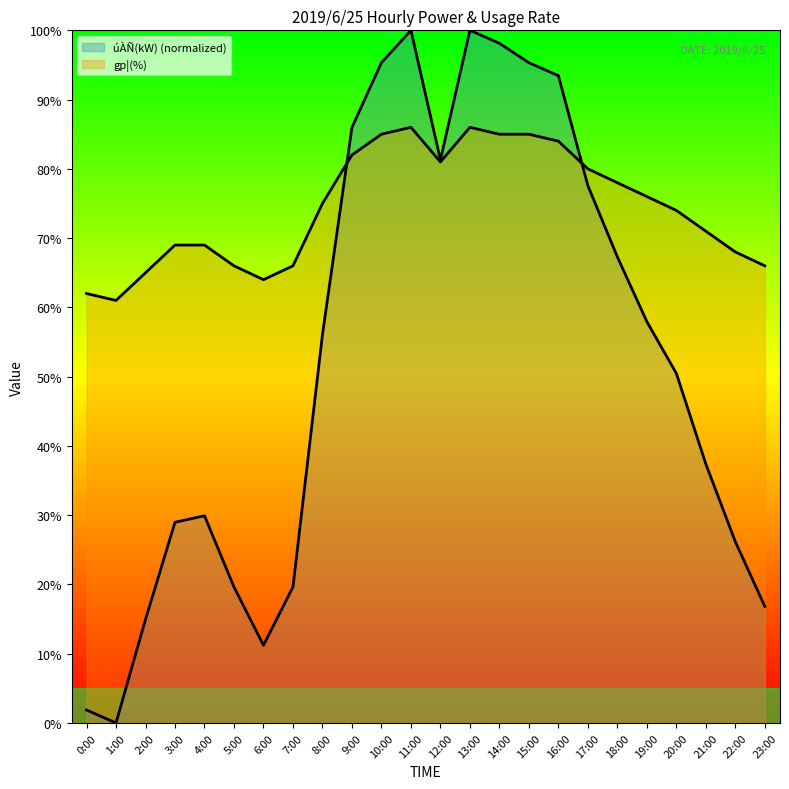

Rank the categories by gp¦(%) value from lowest to highest.

1:00, 0:00, 6:00, 2:00, 5:00, 7:00, 23:00, 22:00, 3:00, 4:00, 21:00, 20:00, 8:00, 19:00, 18:00, 17:00, 12:00, 9:00, 16:00, 10:00, 14:00, 15:00, 11:00, 13:00